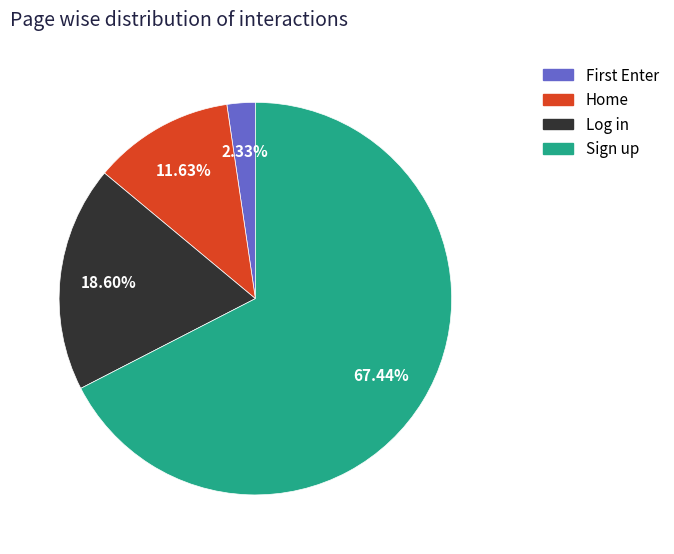

True or false: Log in accounts for 28% of the total.

False